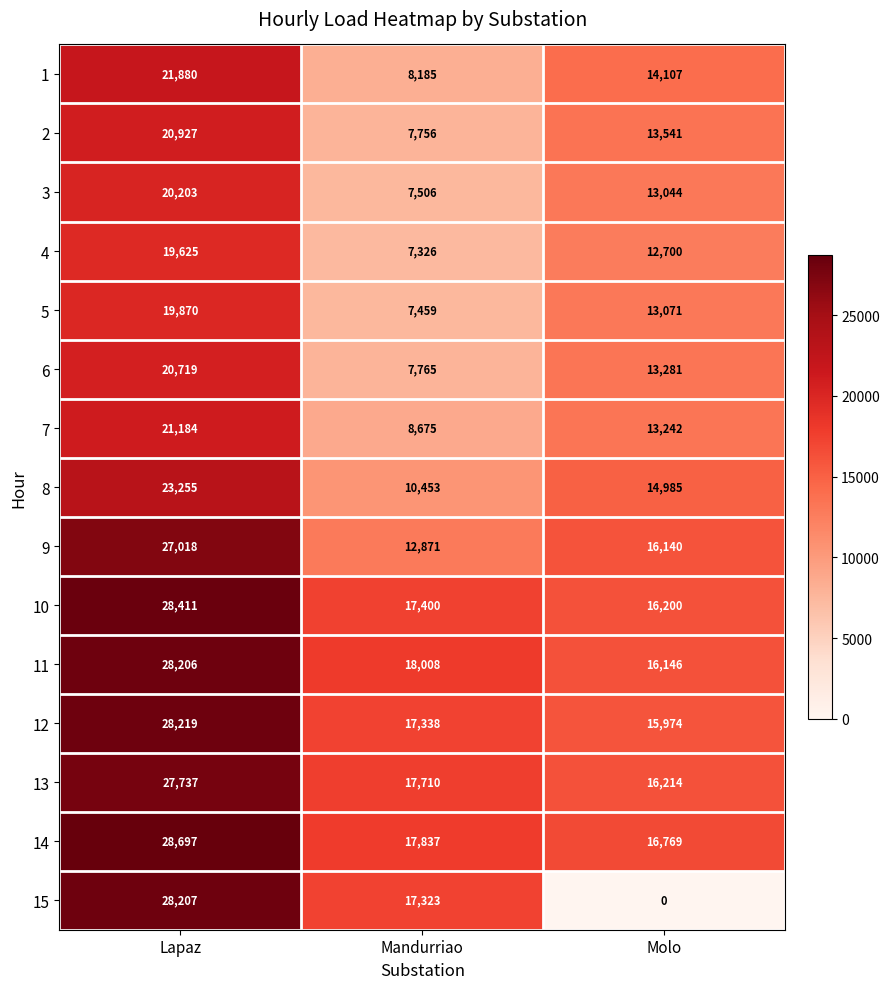

What is the maximum value shown in the chart?

28697